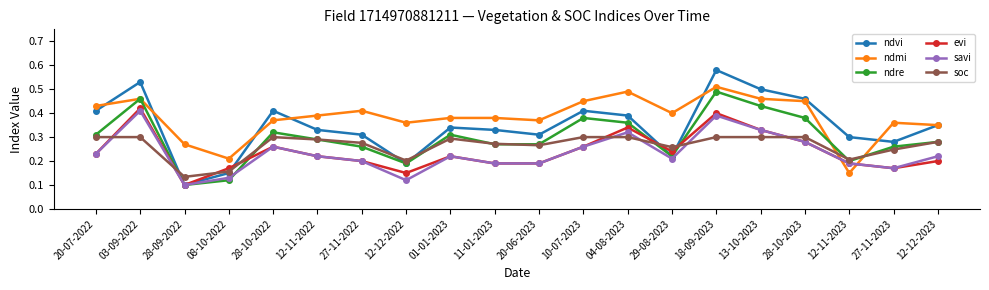

The value of ndre at 27-11-2022 is 0.1. True or false?

False